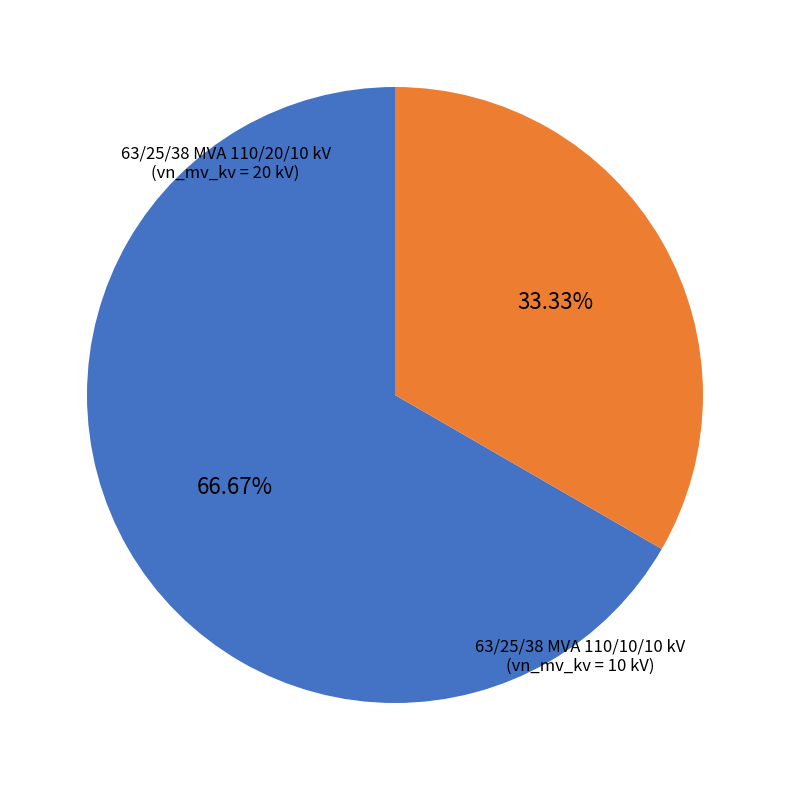

Is there a majority slice in this chart?

Yes